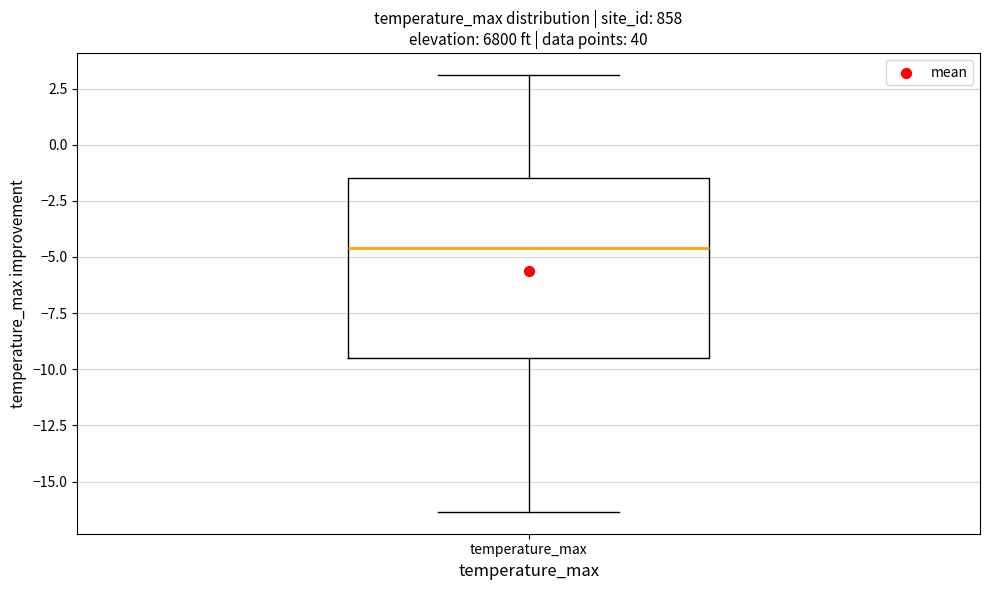

Transcribe this box plot: give where the median line is, the range the box spans, and where the two whiskers end, as read against the y-axis. The values are not printed on the chart, so give them approximately, as read against the axis.

median -4.5, box -9.5 to -1.5, whiskers -16.5 to 3.0